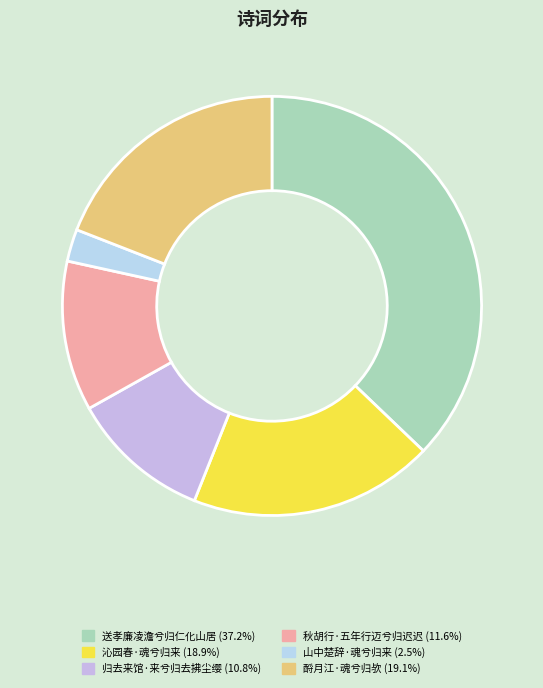

What percentage do 山中楚辞·魂兮归来 and 沁园春·魂兮归来 together represent?

21.4%